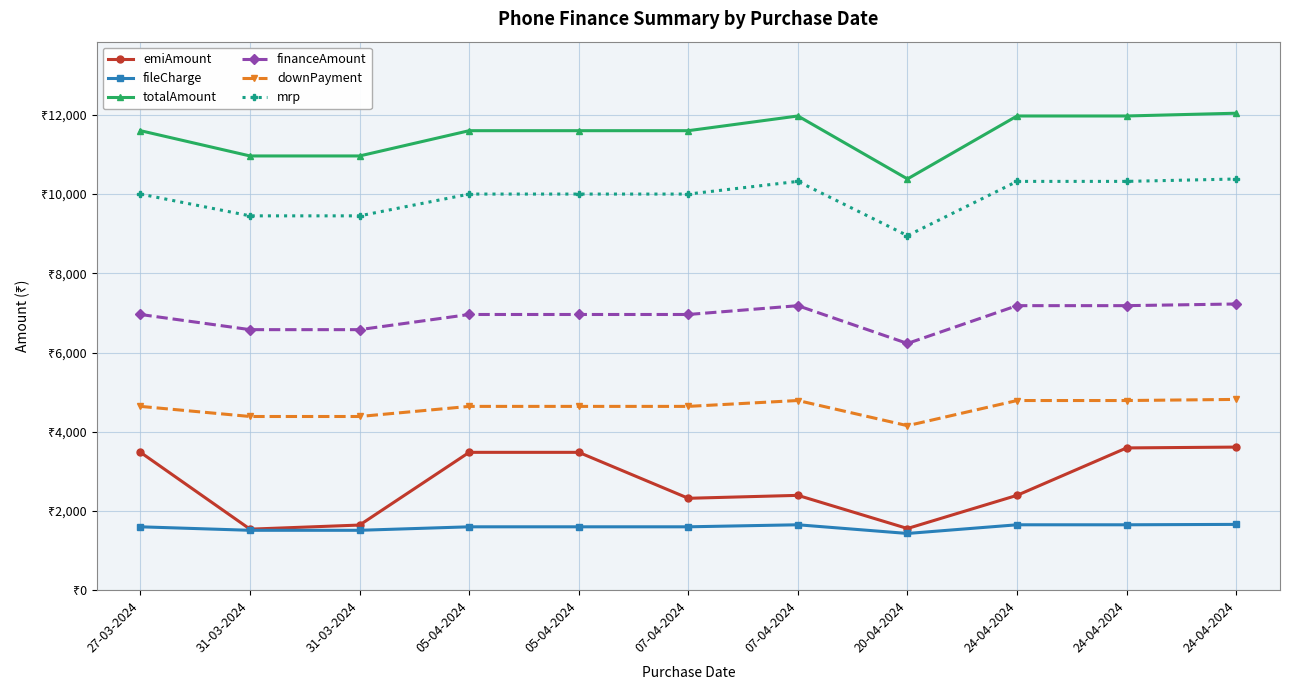

What are all the series names shown in the legend?

emiAmount, fileCharge, totalAmount, financeAmount, downPayment, mrp